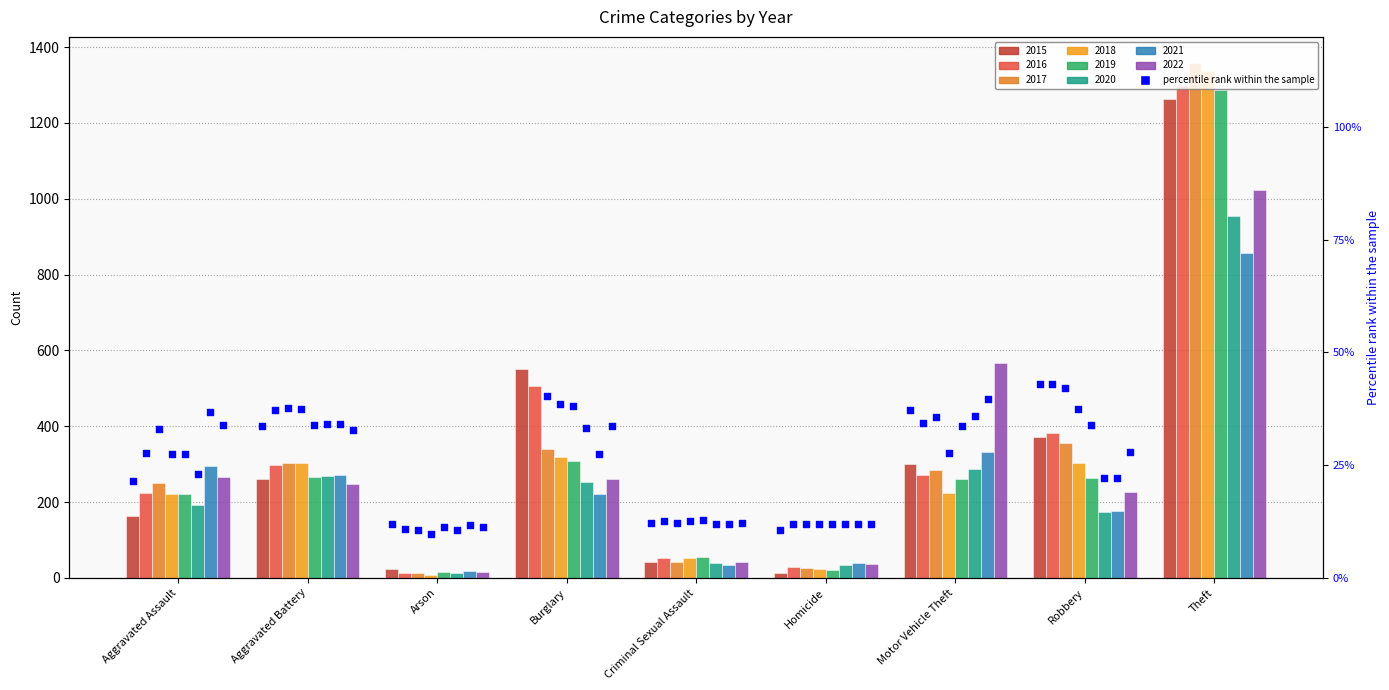

Which has a higher value, Burglary or Robbery?

Burglary